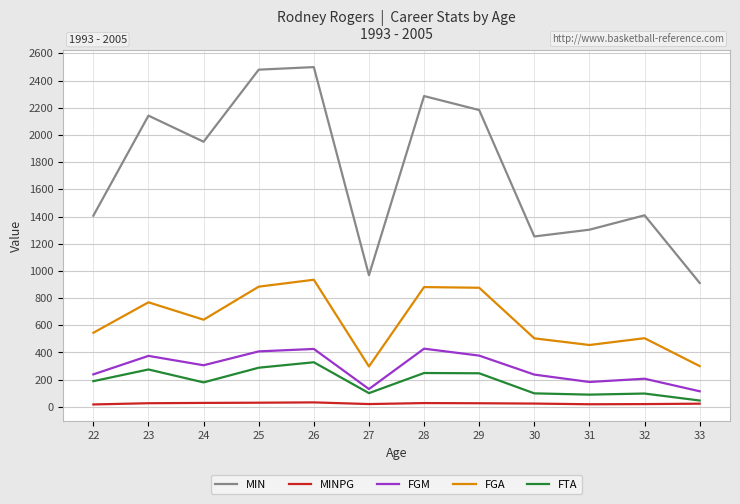

The value of FGA at 33 is 300.0. True or false?

True